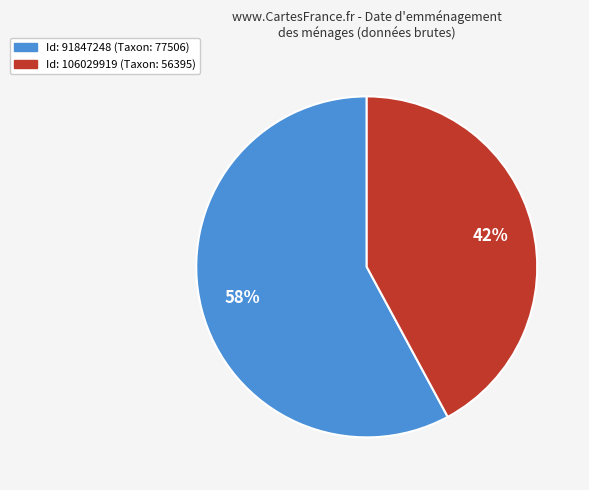

Is there any slice that represents more than half of the pie?

Yes